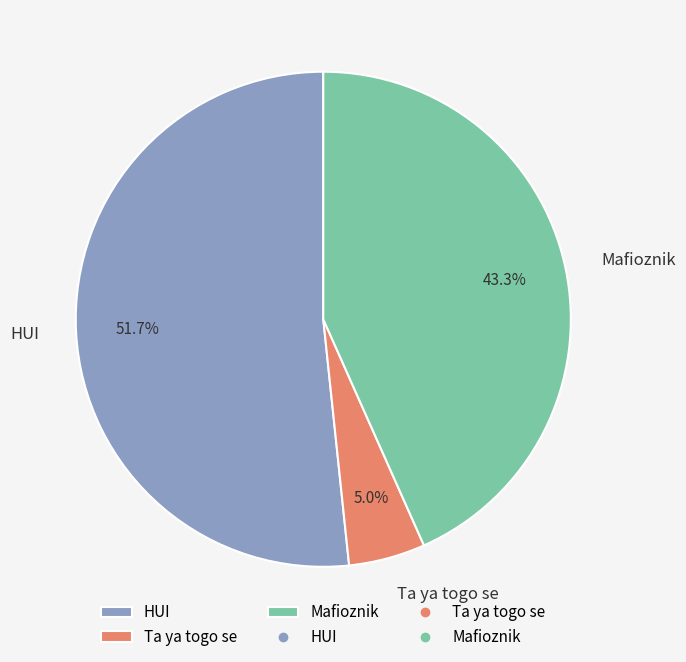

The Mafioznik slice represents 43% of the pie. True or false?

True